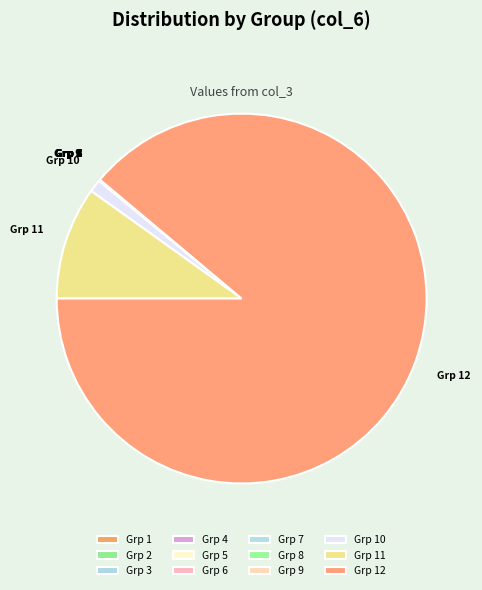

Does any single category account for the majority?

Yes